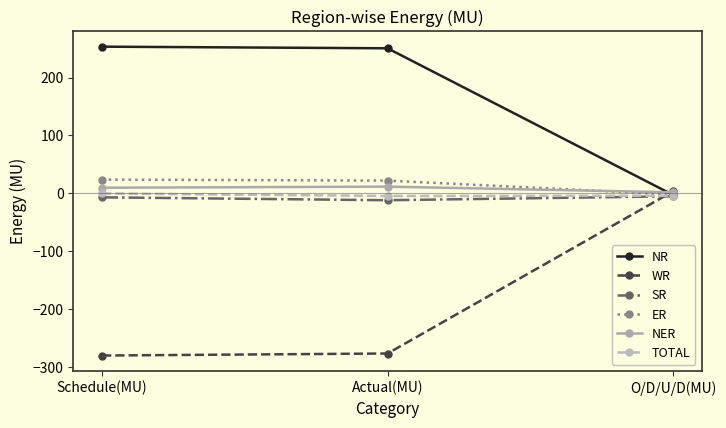

The value of NR at O/D/U/D(MU) is -2.8. True or false?

True